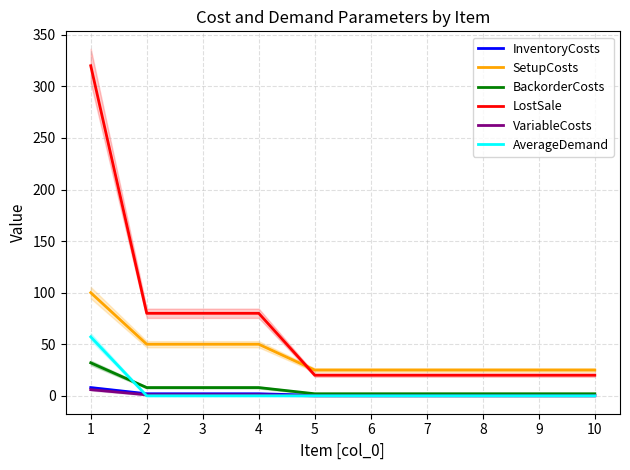

What is the difference between the AverageDemand values at 1 and 3?

57.1